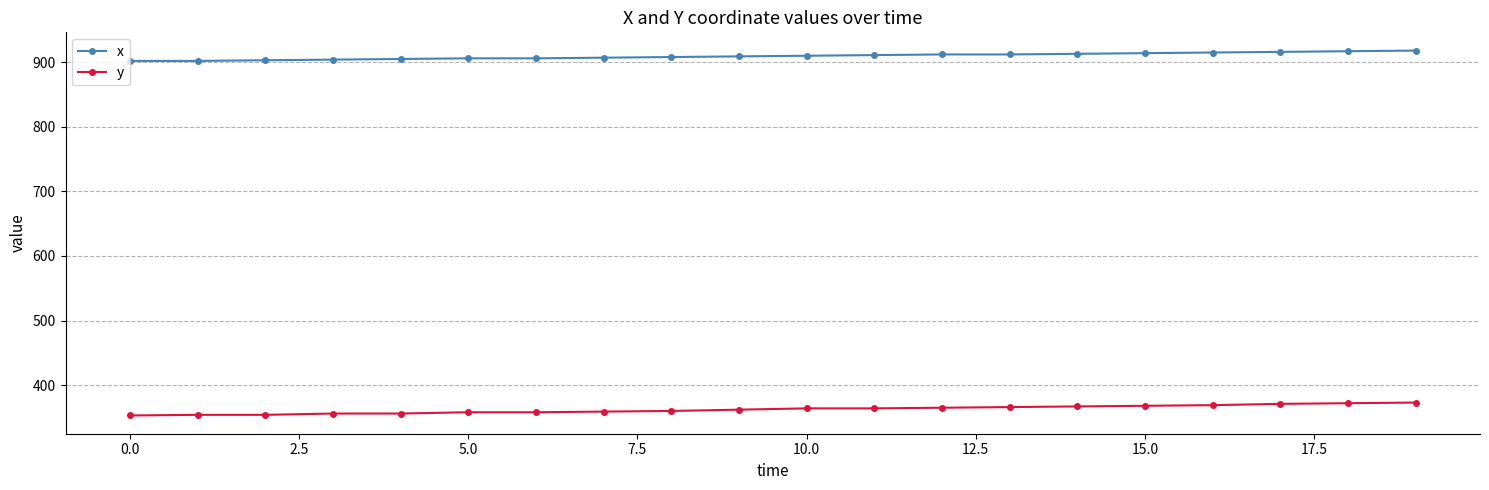

List the series in order of their peak value, lowest first.

y, x